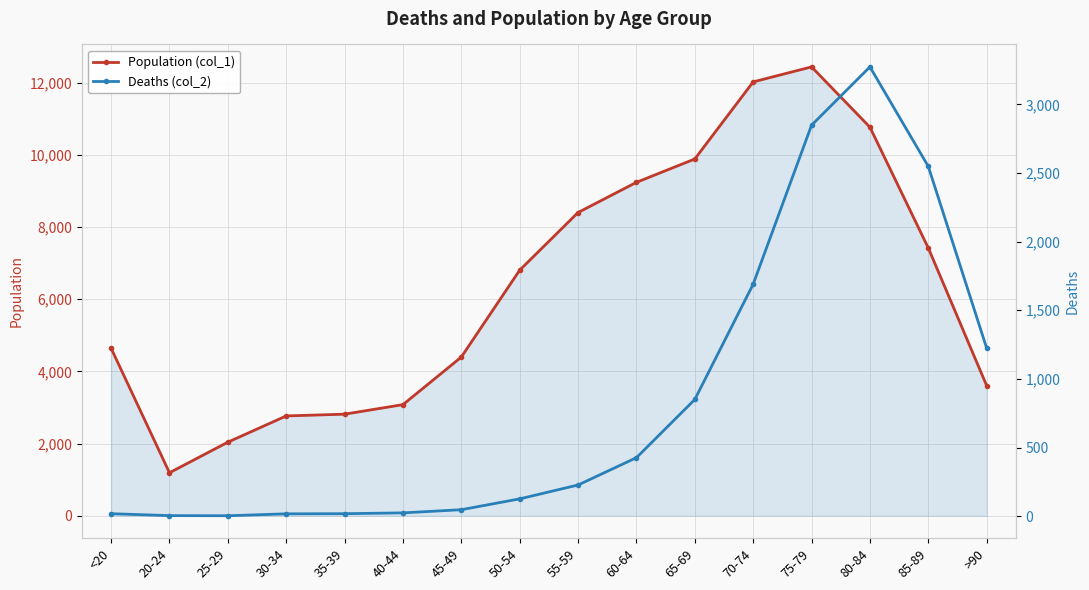

At which category is the sum across all series the highest?

75-79